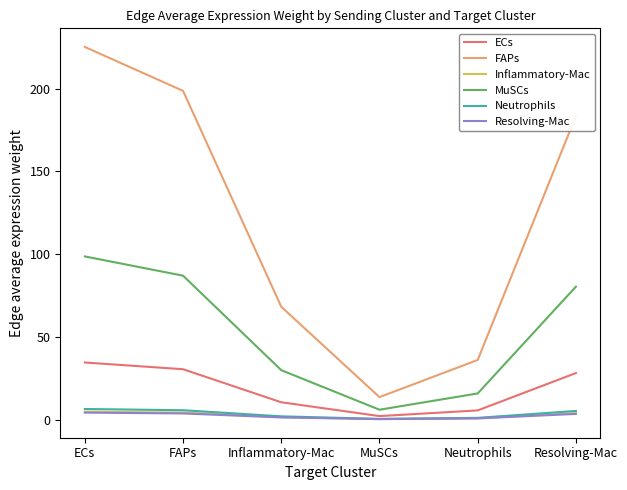

True or false: Neutrophils and MuSCs cross at least once.

False